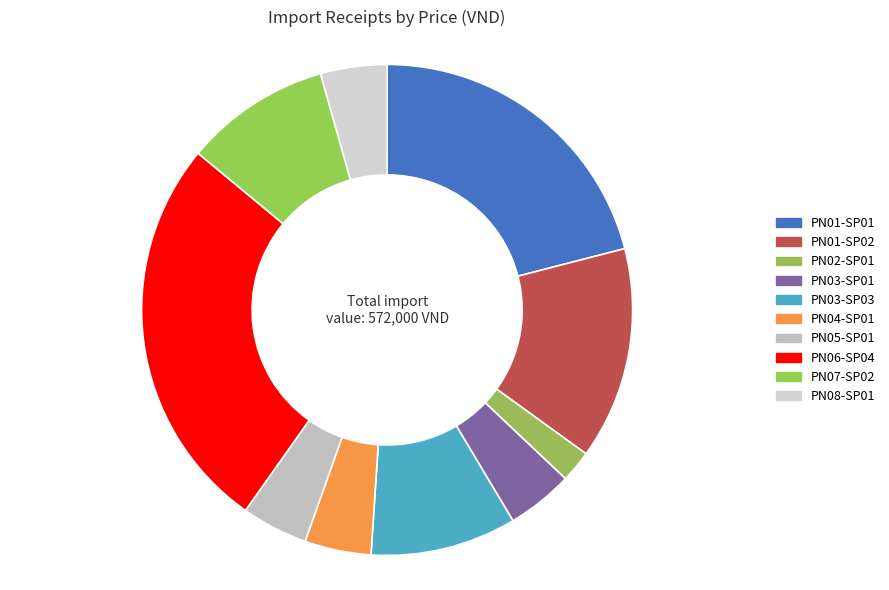

What percentage do PN03-SP01 and PN01-SP01 together represent?

25.3%